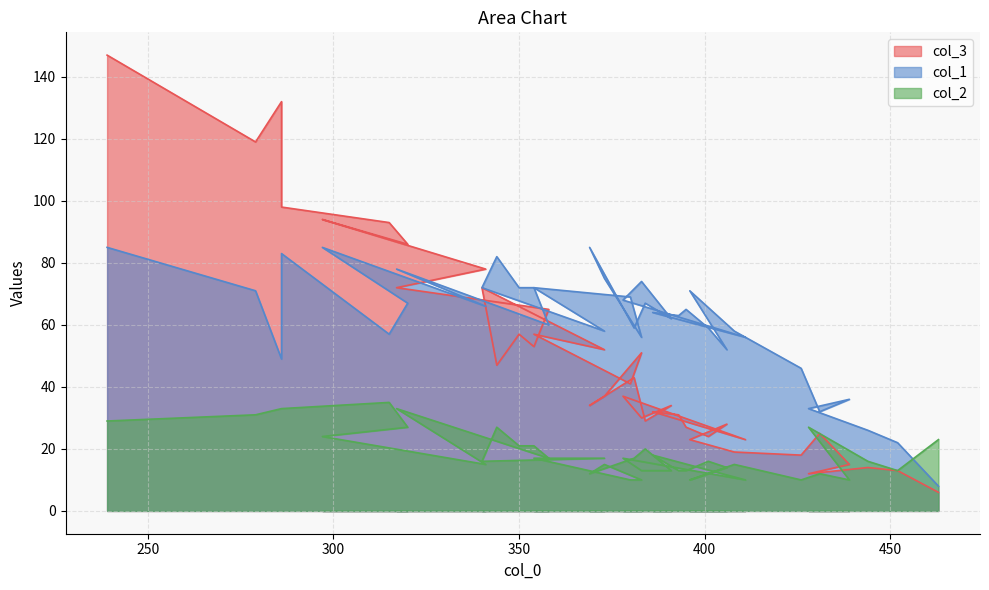

Where do col_1 and col_2 first cross each other?

463 and 452